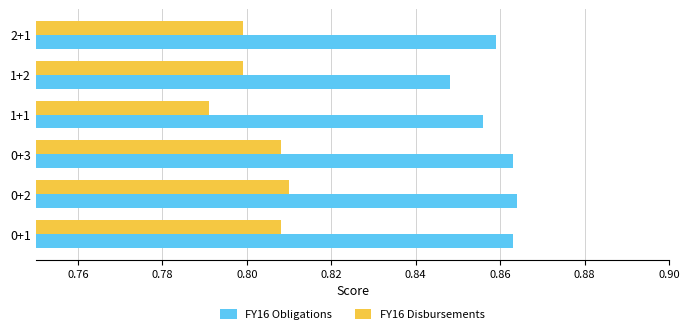

What is the sum of the FY16 Disbursements values at 0+1 and 1+2?

1.6